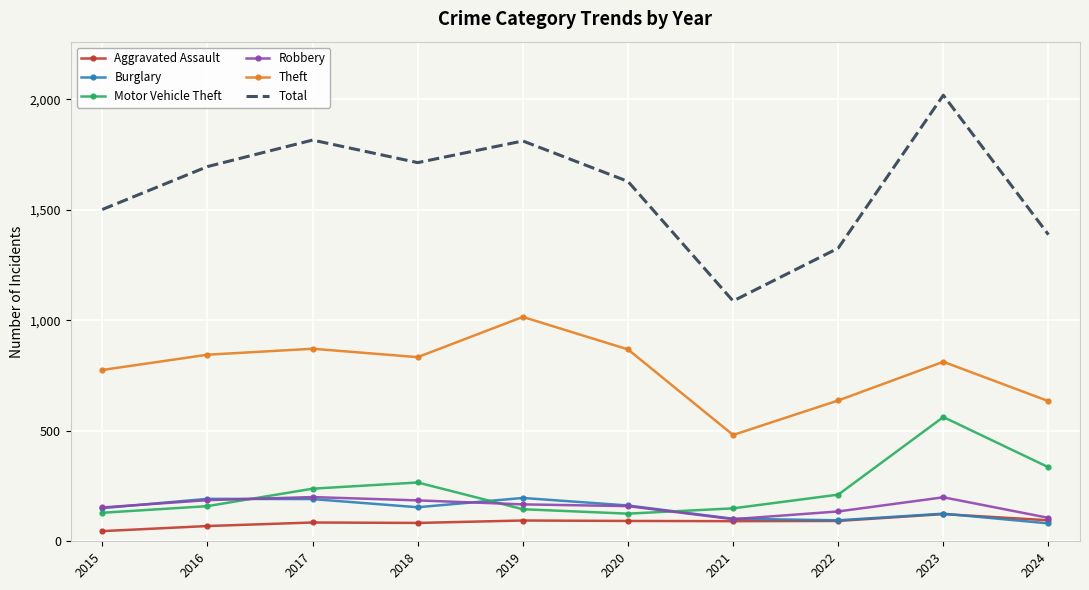

What value does the Theft series have at 2016, to the nearest 10?

840